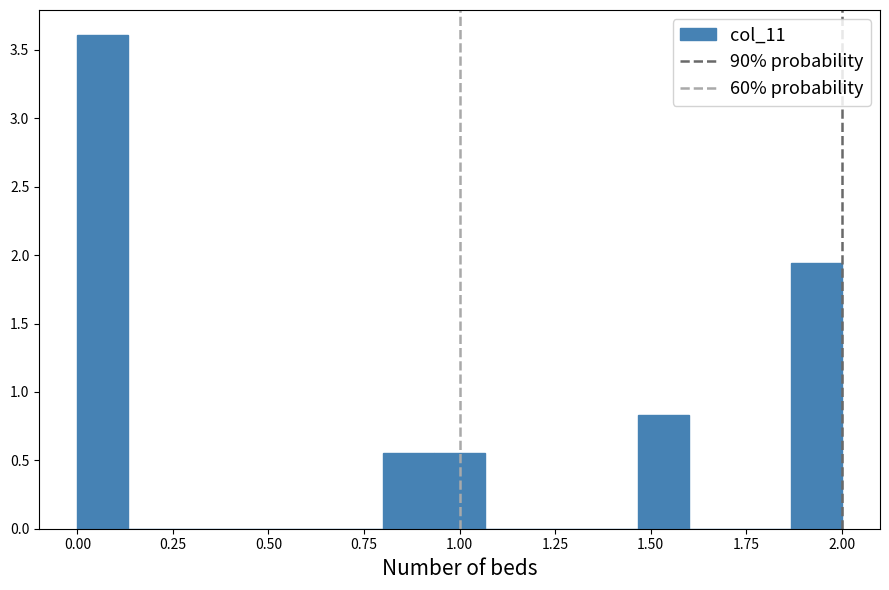

Around what value on the x-axis is the tallest bar? Give the approximate position of its centre, as read against the axis.

0.05